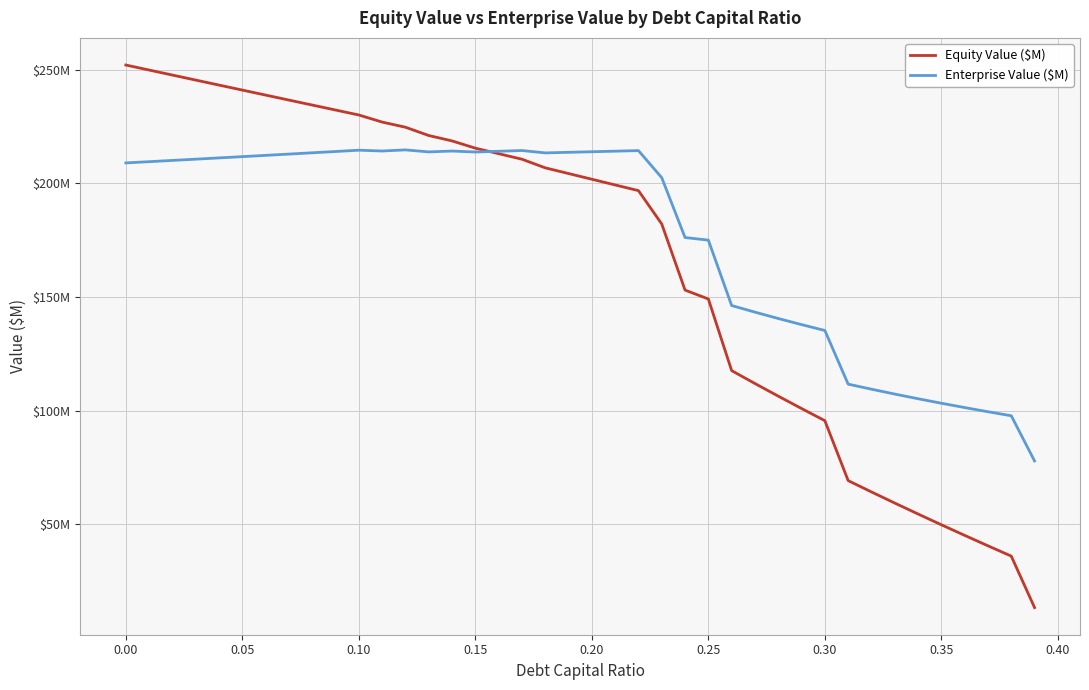

Does the chart display data point markers on the line(s)?

No